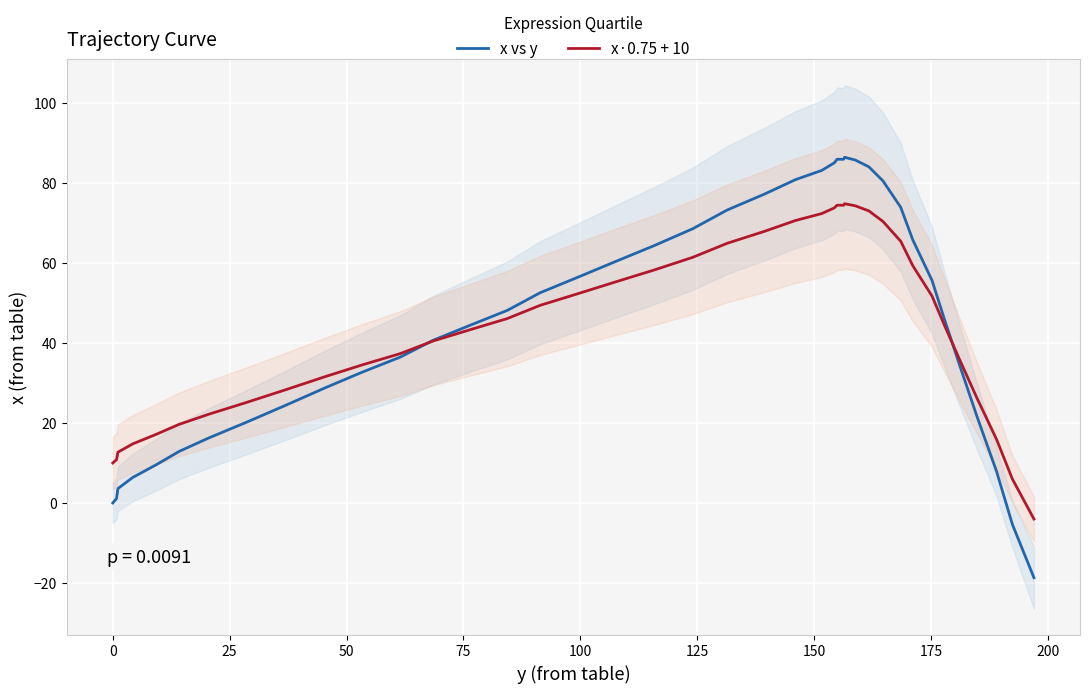

What is the label of the 35th point from the right?

100